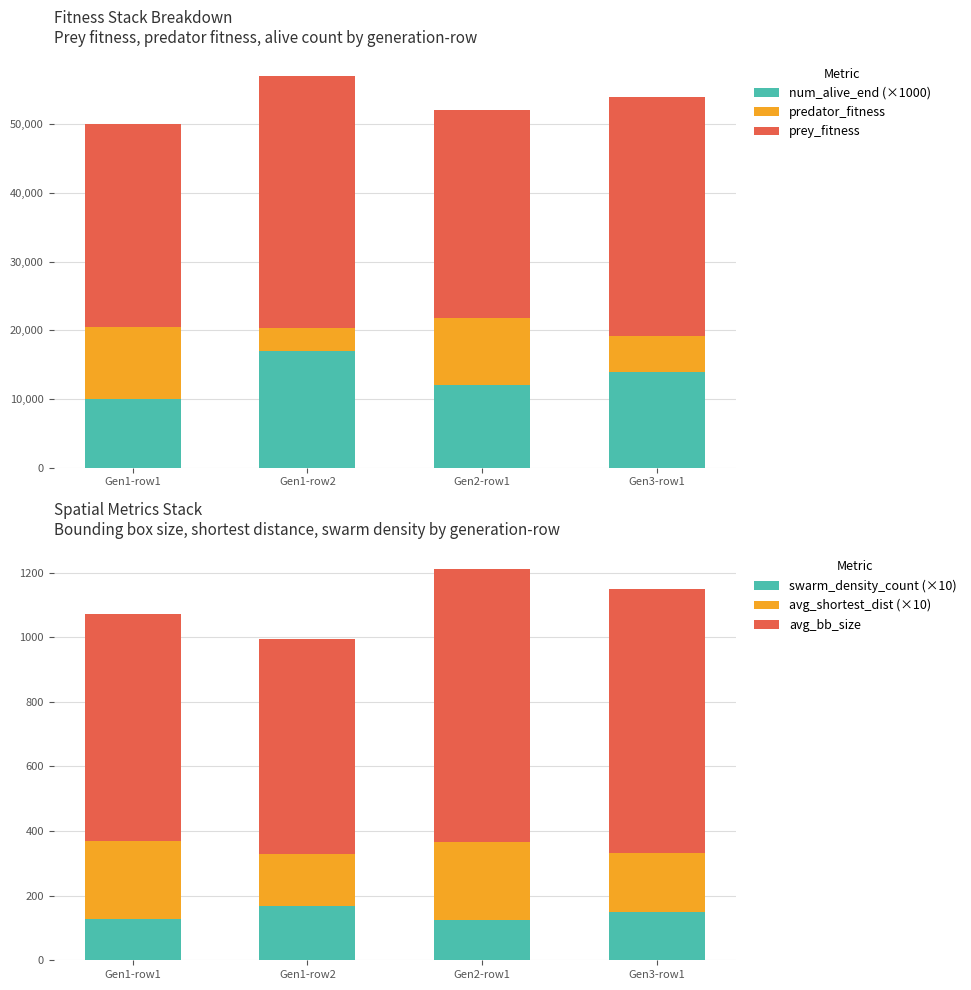

How many values in the predator_fitness series exceed 9857?

1